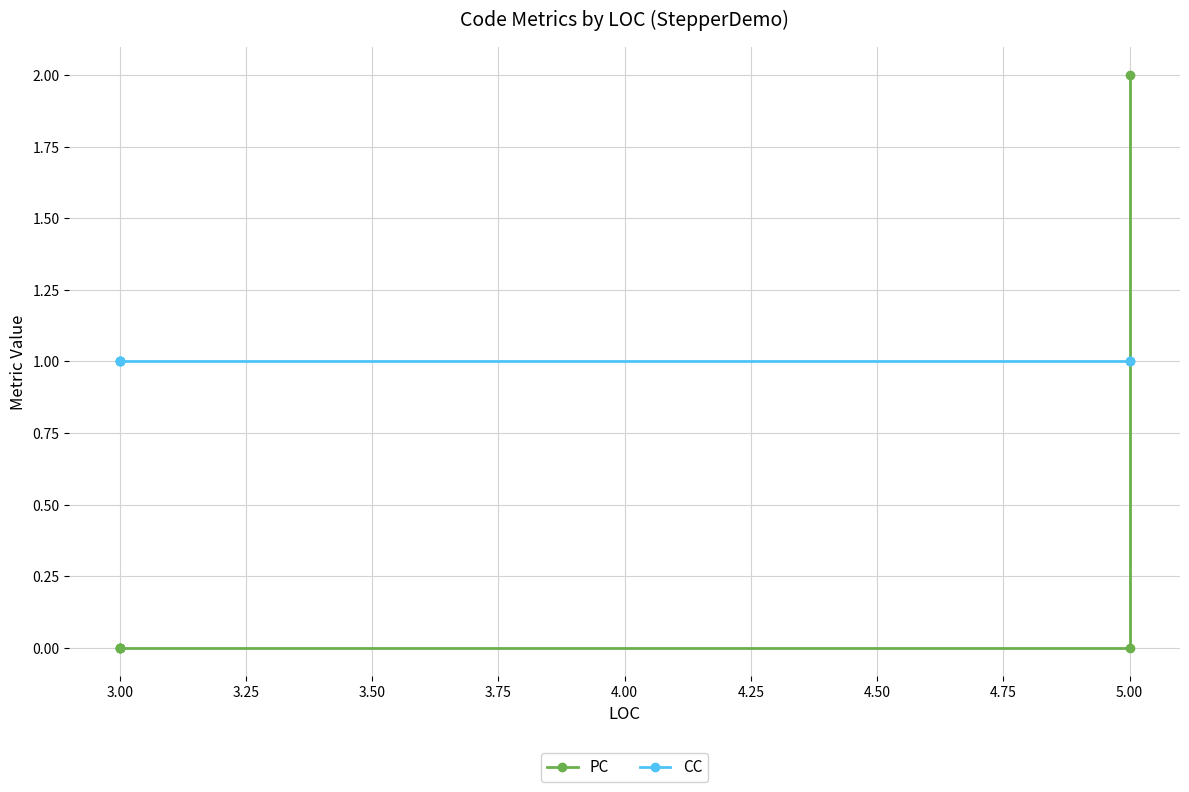

What is the spread (max minus min) of values at 3.00?

1